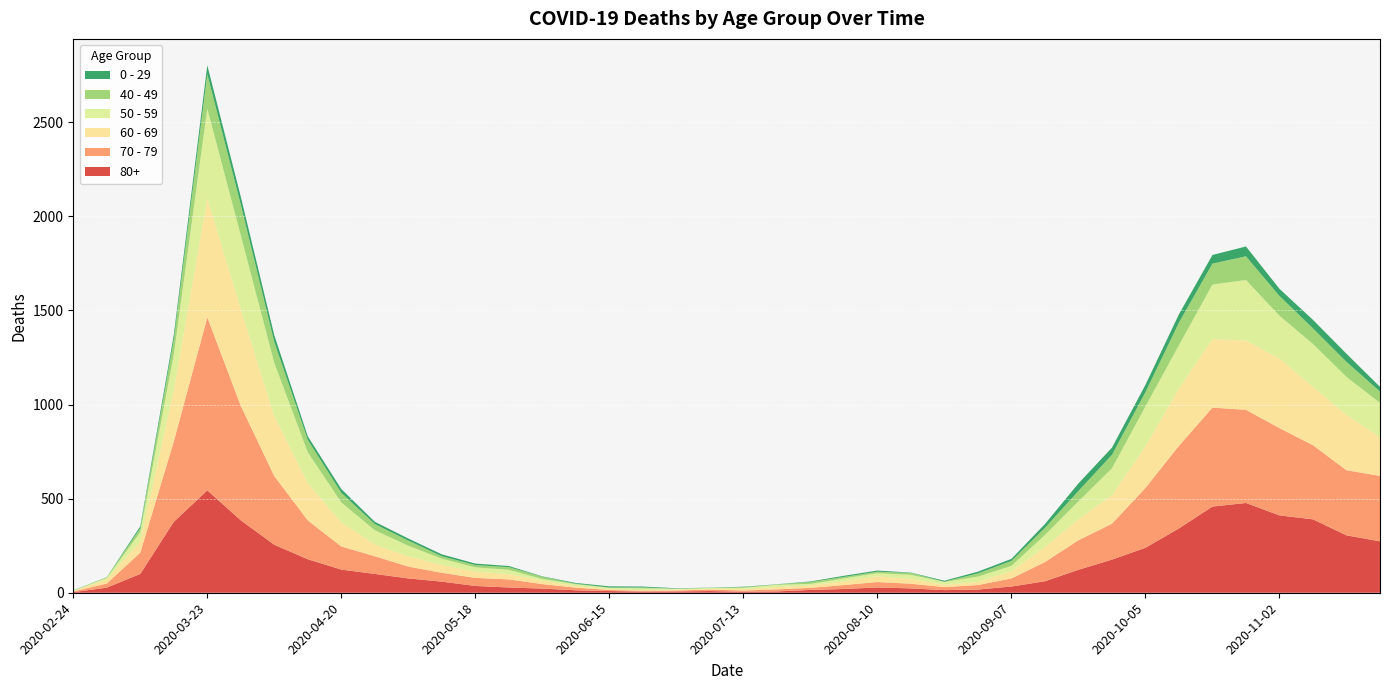

Reading left to right, list all the values displayed in this chart.

80+: 3	27	100	377	544	385	255	178	123	100	76	59	36	28	22	13	9	6	7	9	5	7	15	20	28	23	14	17	33	61	122	176	239	342	458	477	411	390	305	273
70 - 79: 4	22	113	427	920	608	365	206	123	94	63	47	43	43	24	14	6	5	5	8	7	11	11	21	29	25	16	24	43	102	157	191	318	439	526	495	464	394	346	348
60 - 69: 2	22	61	272	634	514	320	199	128	63	54	42	33	28	18	8	3	3	6	3	8	12	13	19	31	25	12	17	39	80	112	152	221	305	364	368	370	310	294	206
50 - 59: 3	7	48	190	475	392	281	163	106	75	57	33	23	23	9	10	8	9	3	5	6	12	8	16	16	22	15	28	28	64	95	142	212	230	290	322	227	228	202	182
40 - 49: 0	5	21	79	183	163	111	66	51	33	27	13	12	14	12	3	2	5	1	1	4	2	10	8	8	10	2	17	26	38	55	72	76	120	111	126	105	83	80	60
0 - 29: 1	0	10	25	47	42	36	19	20	12	11	10	8	6	2	4	6	5	2	1	2	1	3	6	6	2	5	9	11	20	40	38	39	44	46	52	38	45	43	25